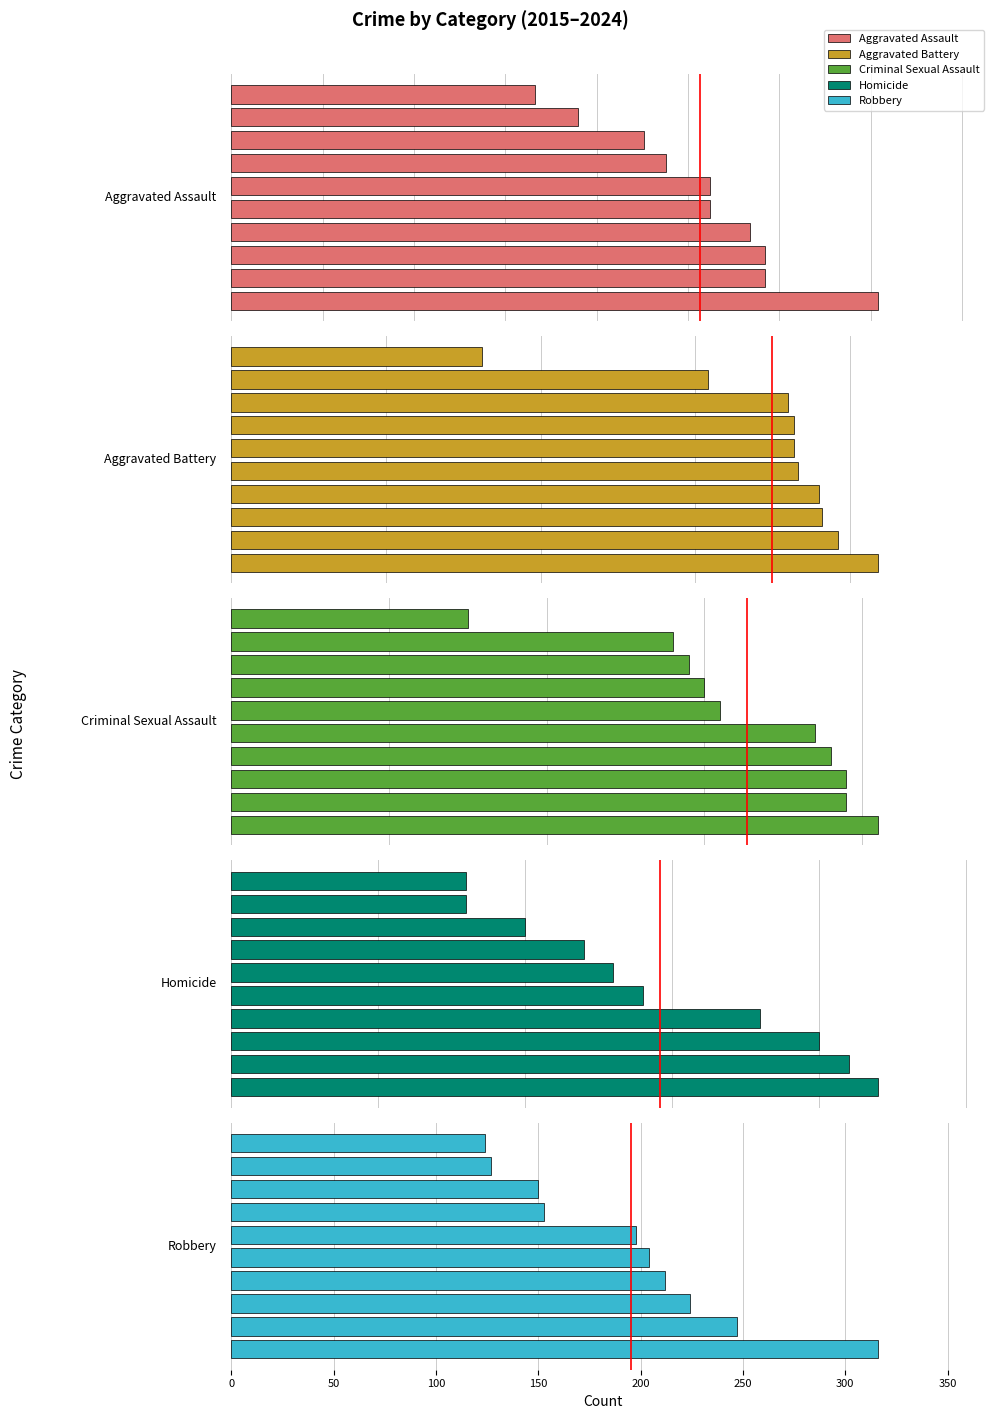

The Criminal Sexual Assault series shows 38 at 150. True or false?

True